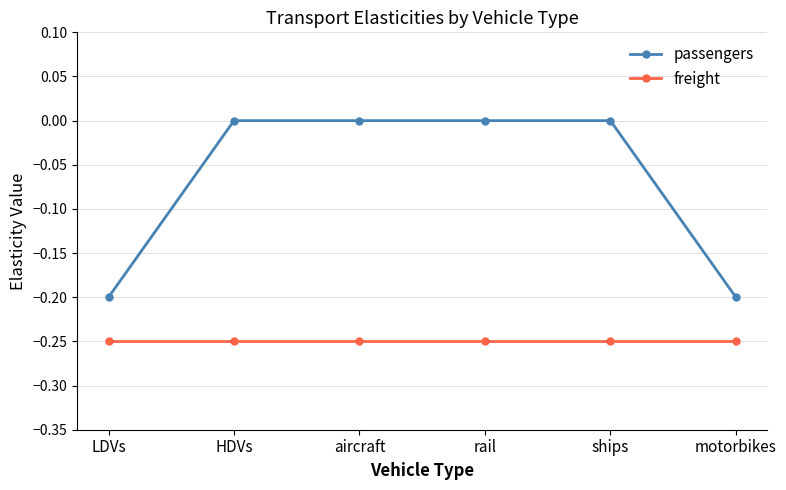

The freight series shows -0.2 at aircraft. True or false?

True